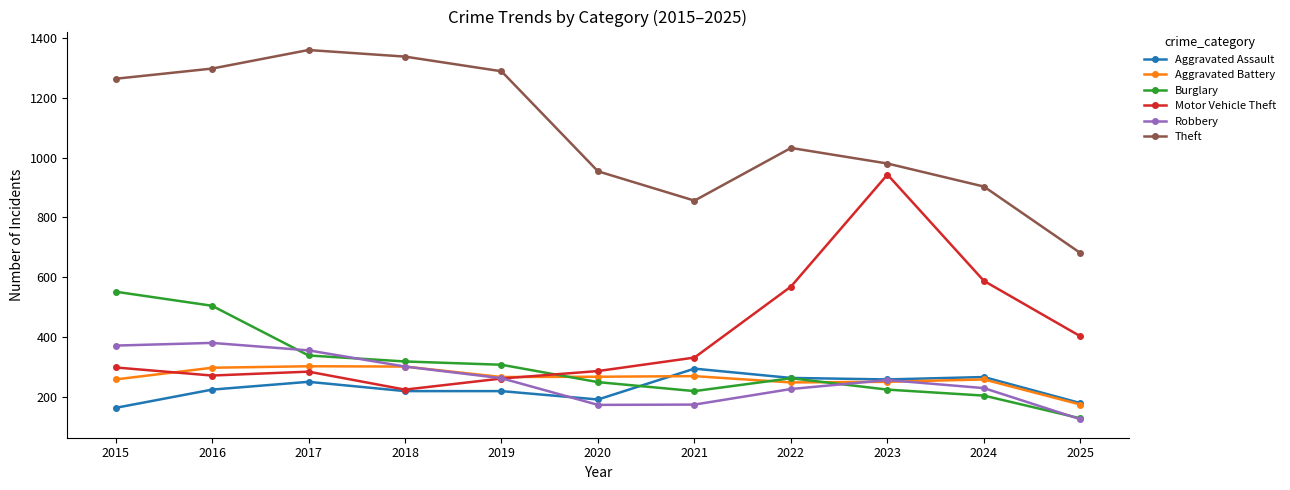

Which series changed the most between 2017 and 2020?

Theft